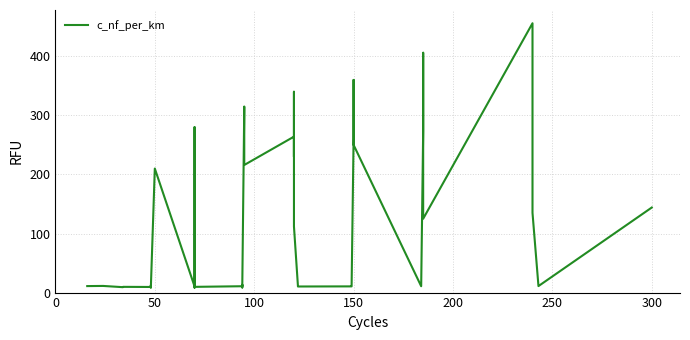

How many points are higher than both their immediate neighbors (excluding endpoints)?

12